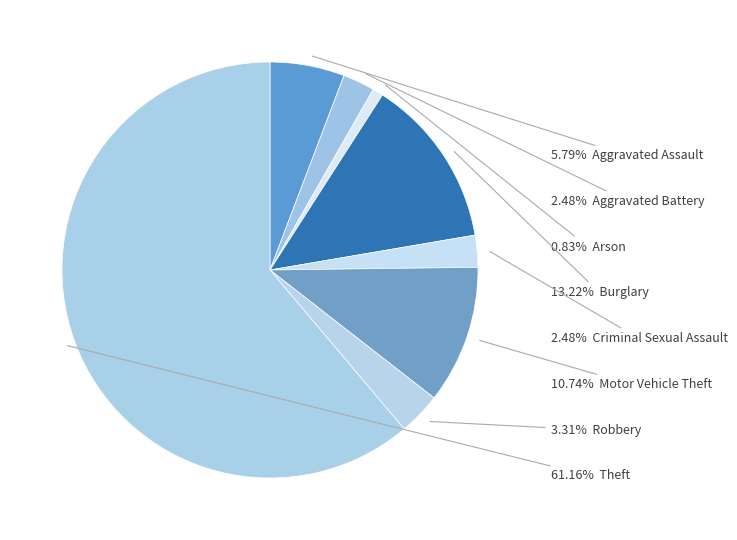

Count the number of slices in the pie.

8